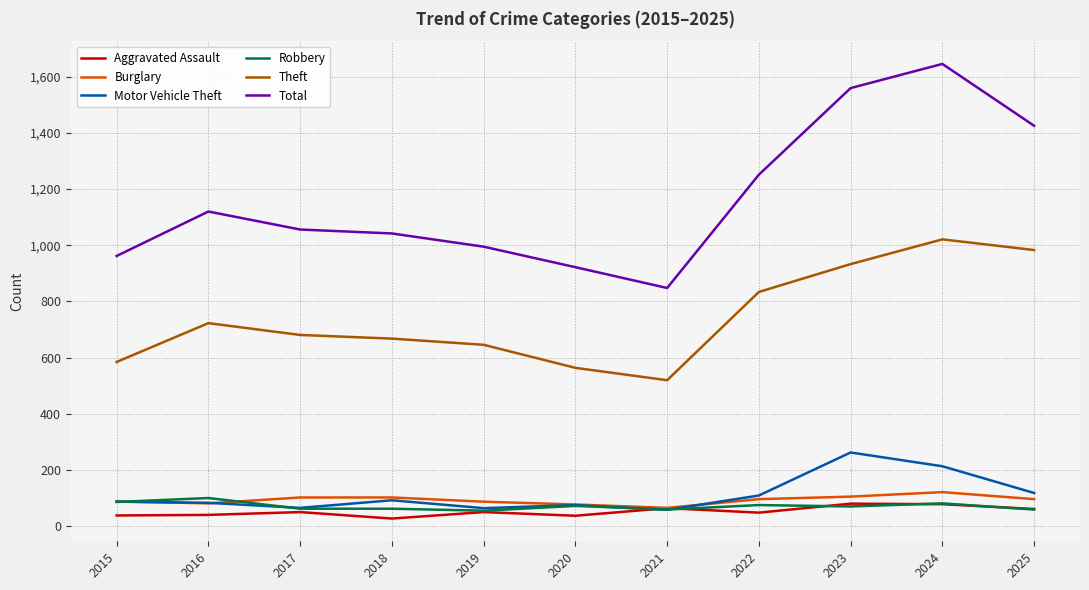

At which category is the sum across all series the highest?

2024